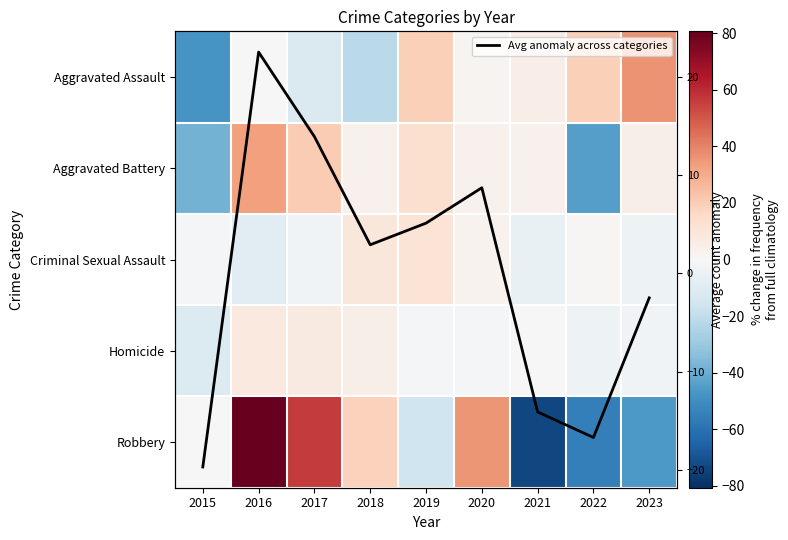

At which category does the chart reach its minimum across all series?

2021